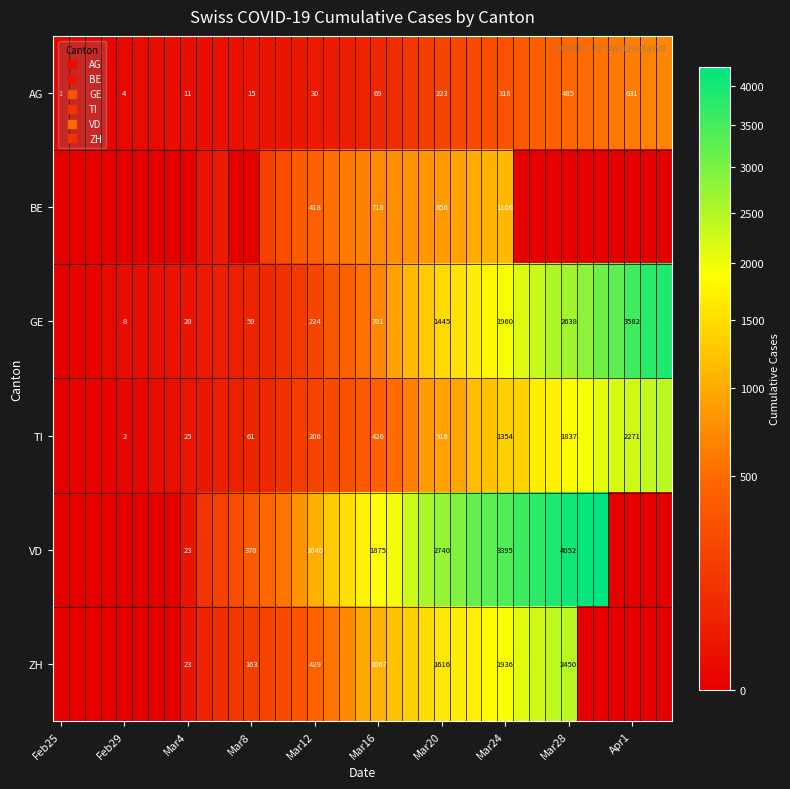

Which series has the largest total across all categories?

VD